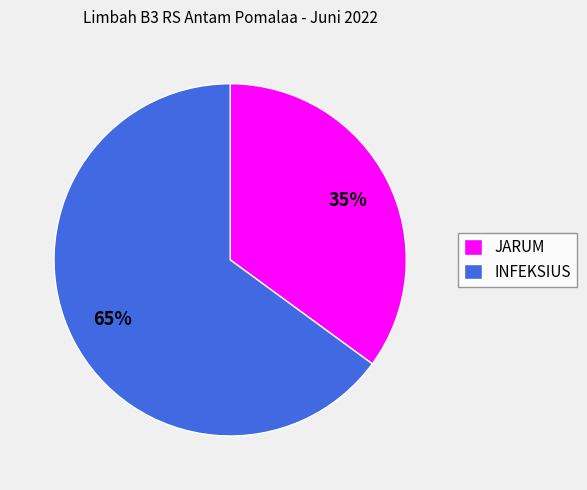

Count the number of slices in the pie.

2